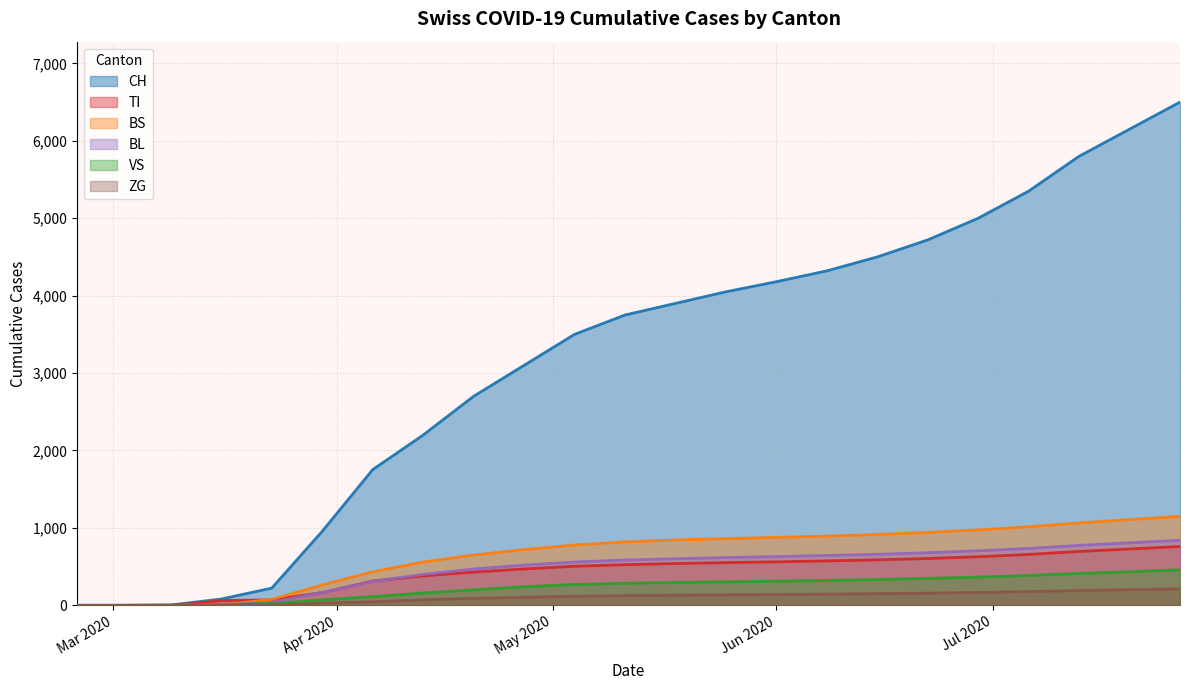

What is the total value across all series at 2020-07-27?

9924